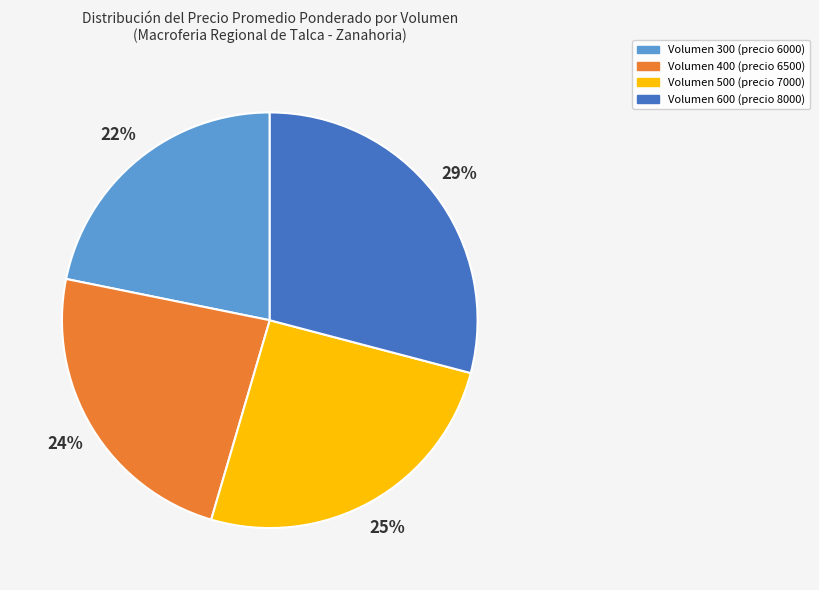

Combined, do Volumen 500 (precio 7000) and Volumen 400 (precio 6500) account for over 50%?

No